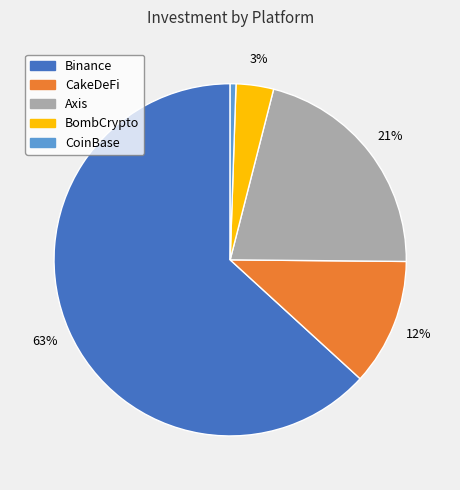

Which slice is the smallest?

CoinBase